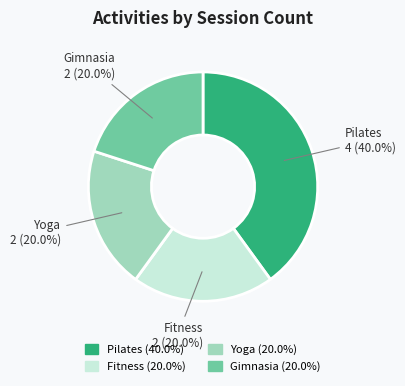

Is the sum of Pilates and Fitness greater than half?

Yes